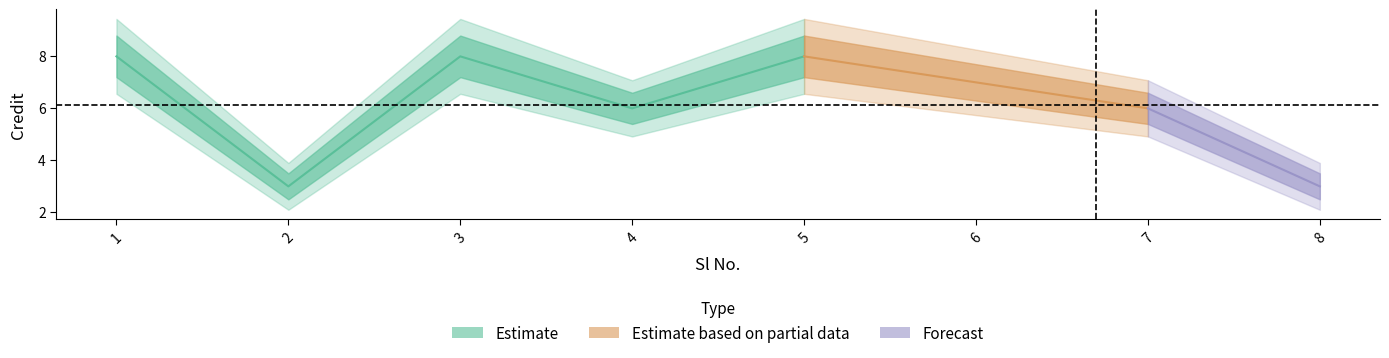

What is the difference between the maximum and minimum values?

5